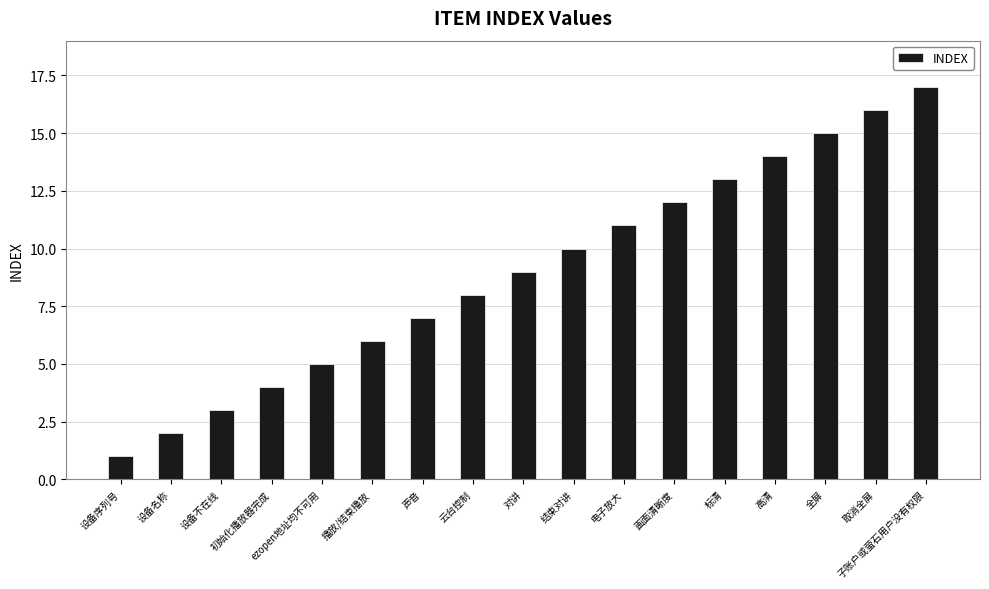

Is it true that the value at 取消全屏 is 16?

True